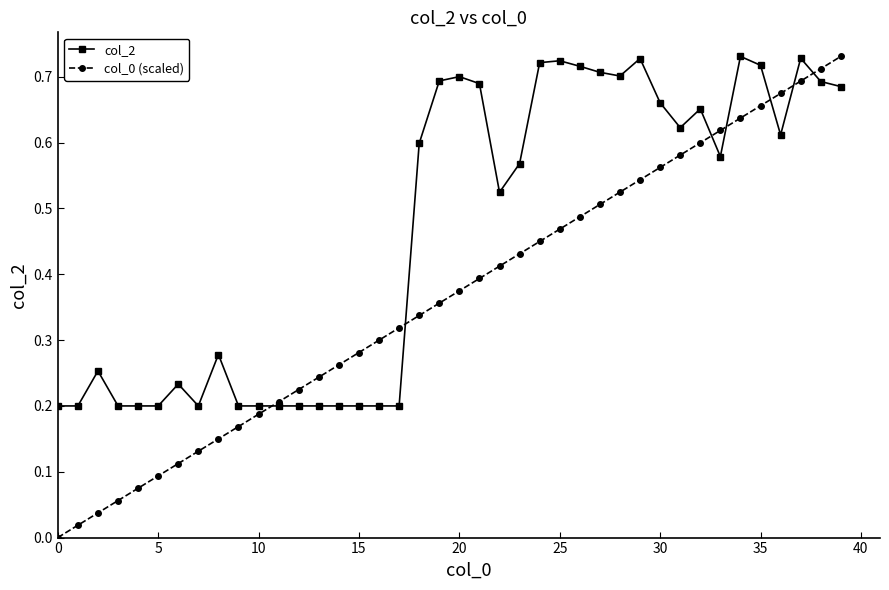

Which series has the largest total across all categories?

col_2